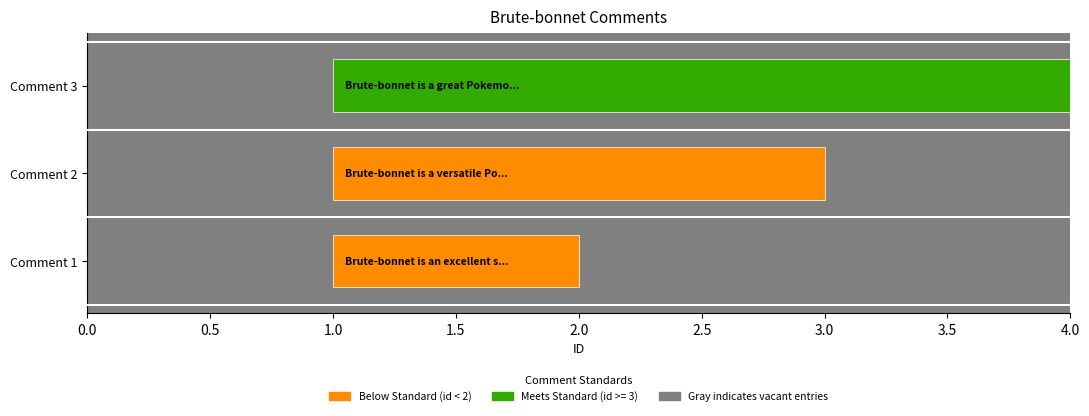

What is the ratio of the value at Comment 2 to the value at Comment 1?

2.0